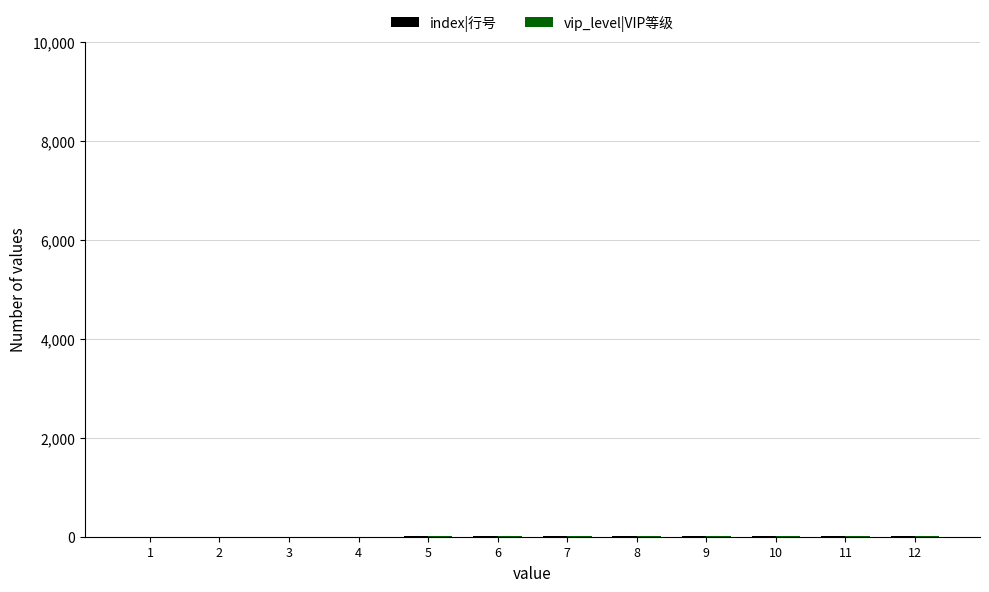

Is it true that index|行号 equals 2 at 2?

True